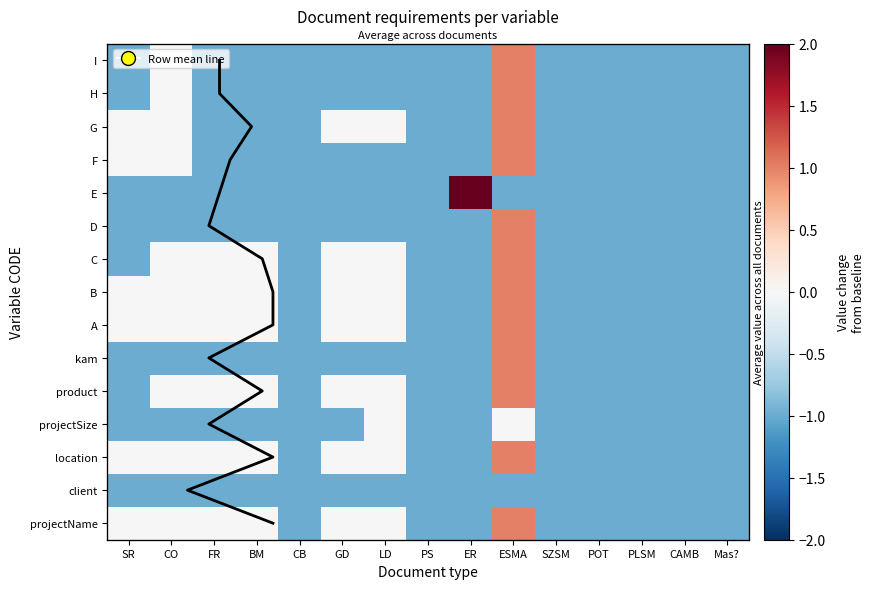

Count the number of categories in the chart.

15